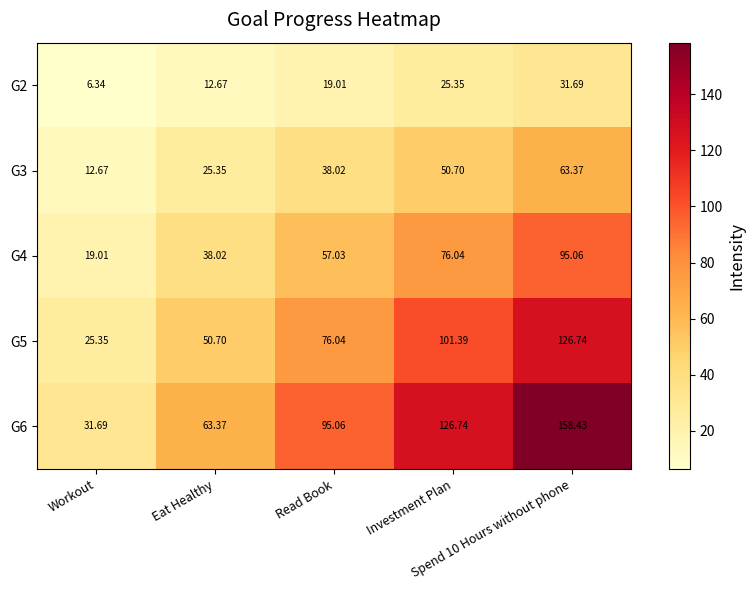

How many values in the G6 series exceed 95?

3